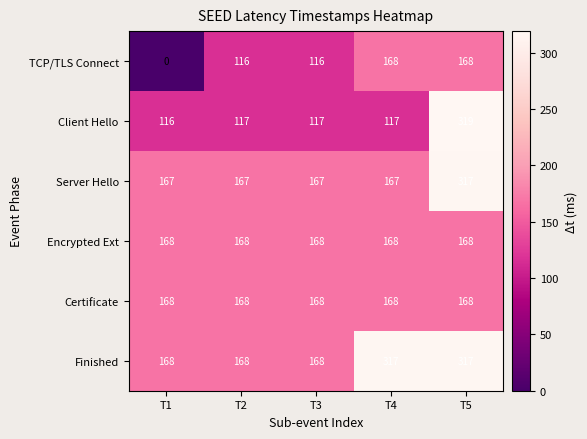

At which category is the sum across all series the highest?

T5